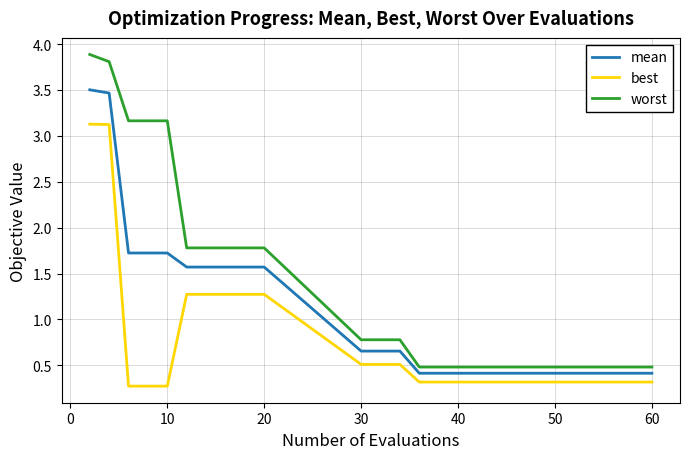

True or false: worst and best intersect in this chart.

False